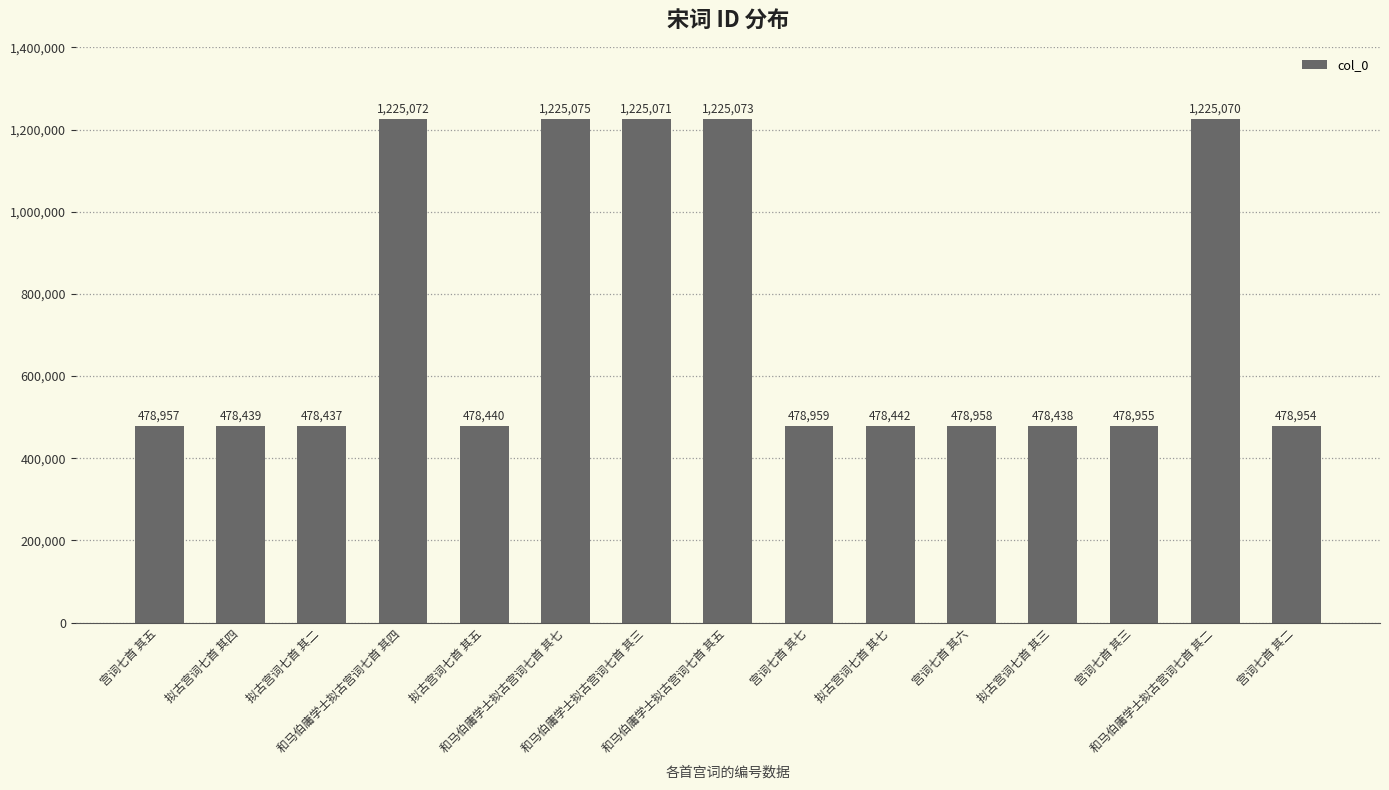

Reading left to right, transcribe all the data shown in this chart.

478957	478439	478437	1225072	478440	1225075	1225071	1225073	478959	478442	478958	478438	478955	1225070	478954